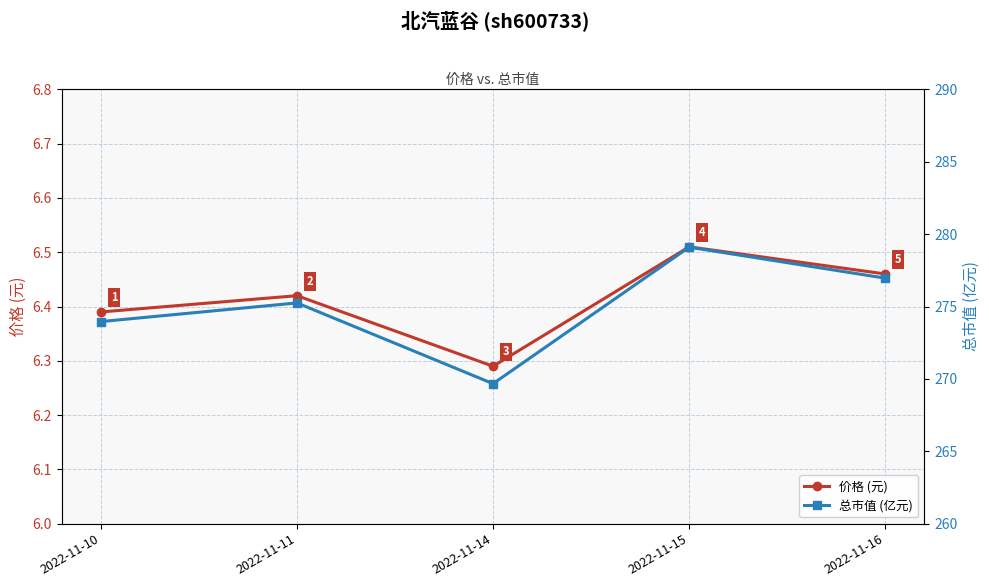

In 价格 (元), how many points are higher than both neighbors (excluding endpoints)?

2